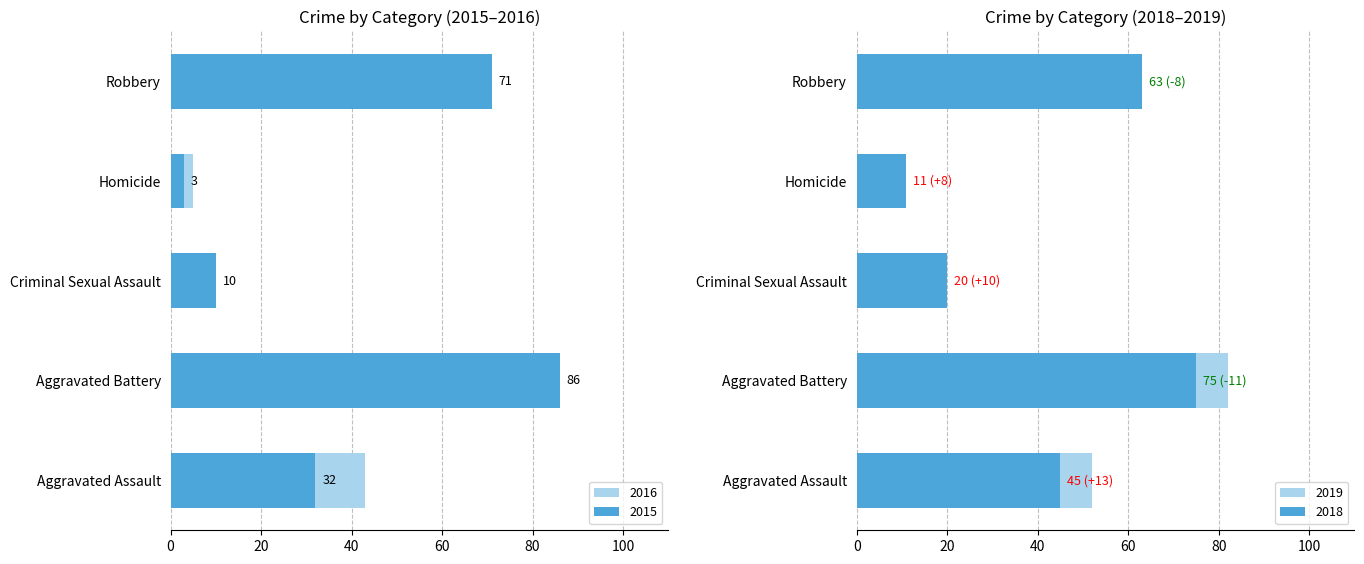

What is the average value of the 2015 series?

40